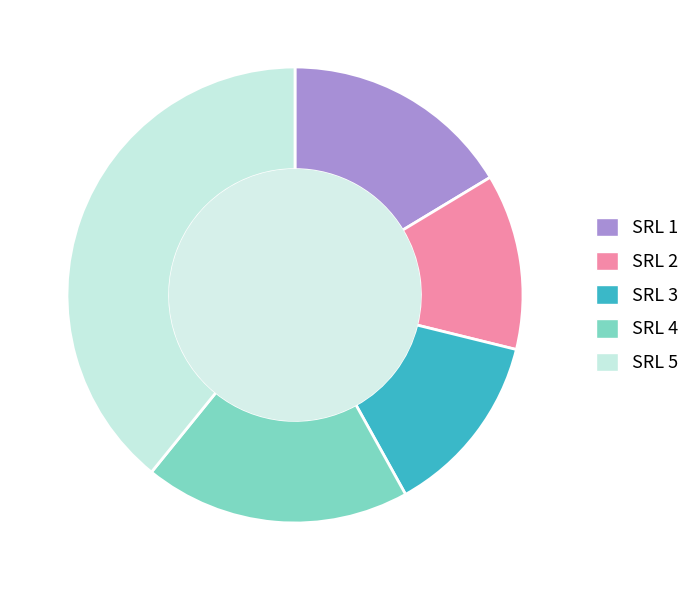

Is it true that SRL 5 is 39% of the pie?

True